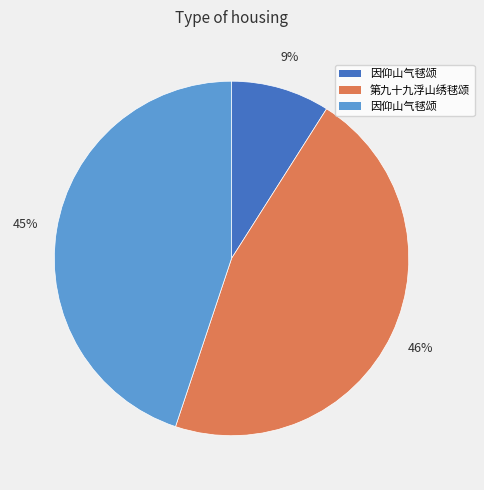

To the nearest percent, what is the difference between the largest and smallest slice percentages?

37%